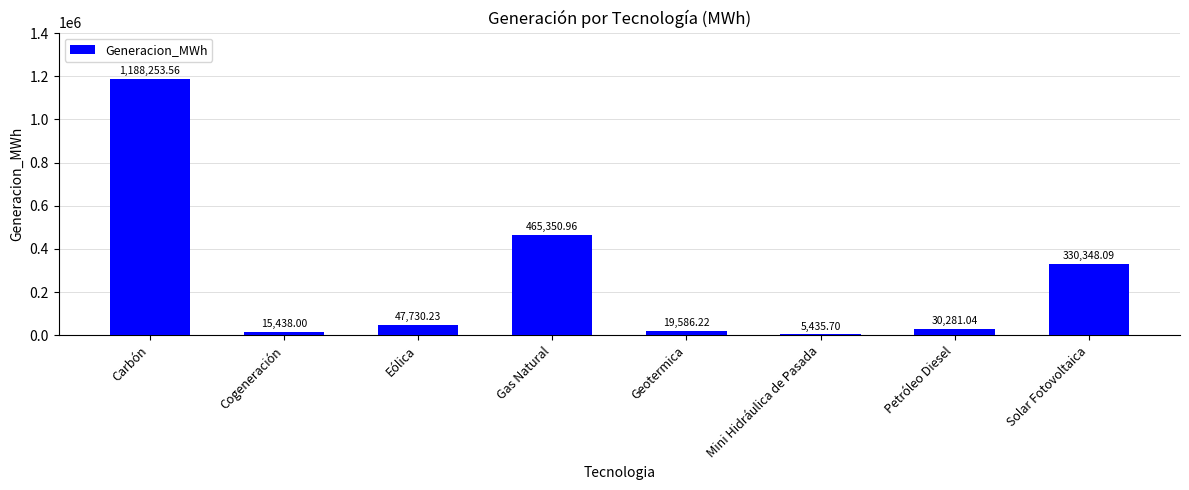

Where is the data nearest to the value 596844?

Gas Natural